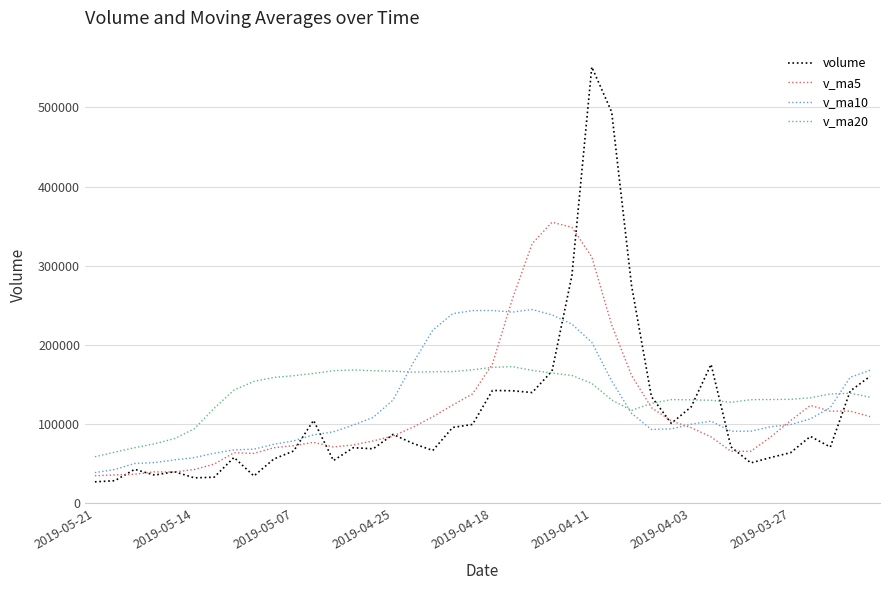

Which series has the widest spread of values?

volume